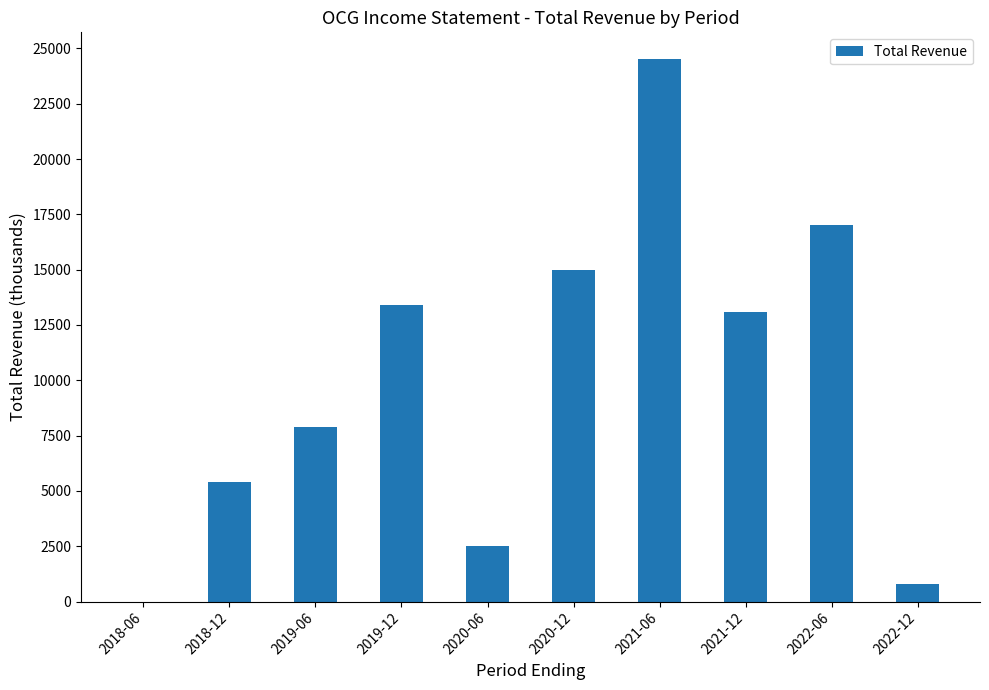

What is the change in value from 2018-06 to 2018-12?

+5400